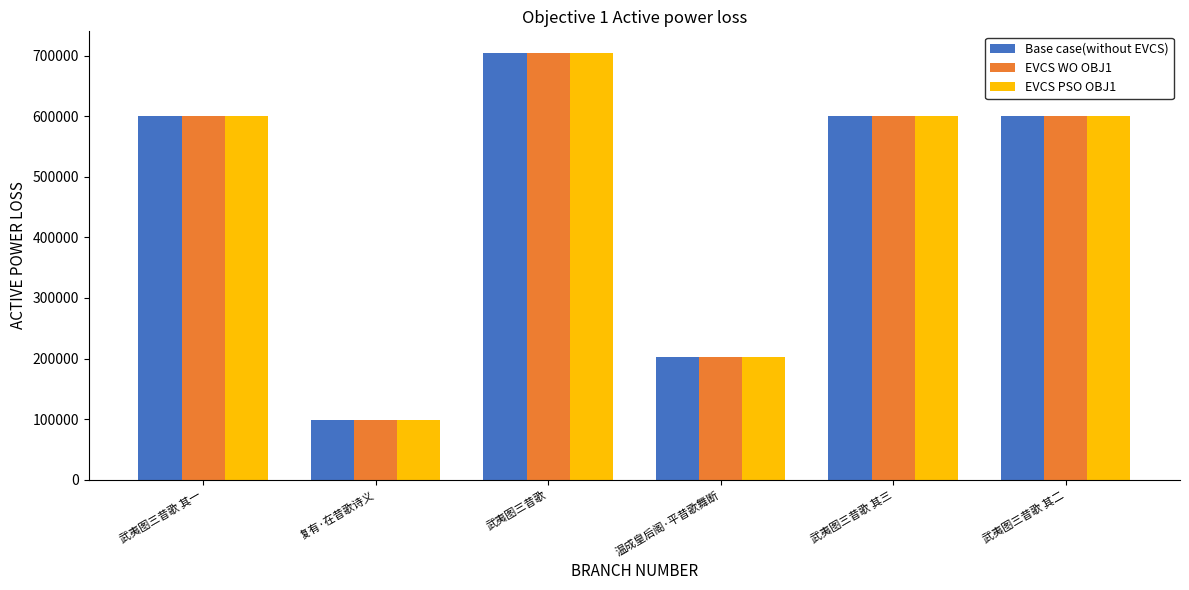

What is the difference between the EVCS WO OBJ1 values at 武夷图三昔歌 其二 and 武夷图三昔歌 其三?

1